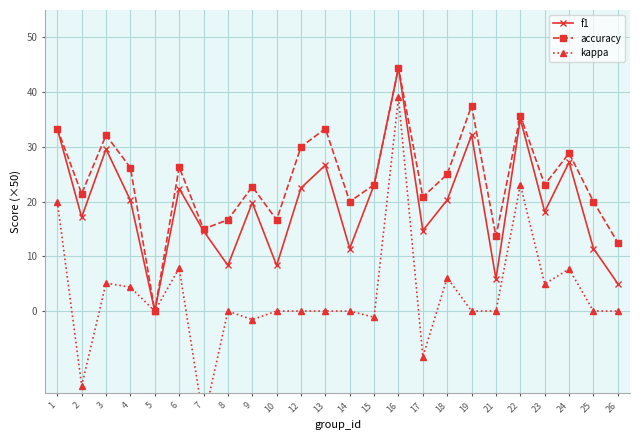

How many positive values does the f1 series have?

23